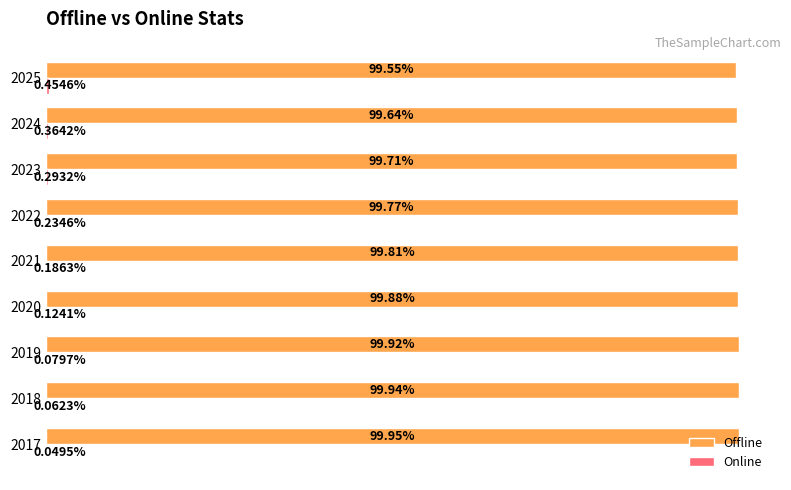

Which series has the largest total across all categories?

Offline